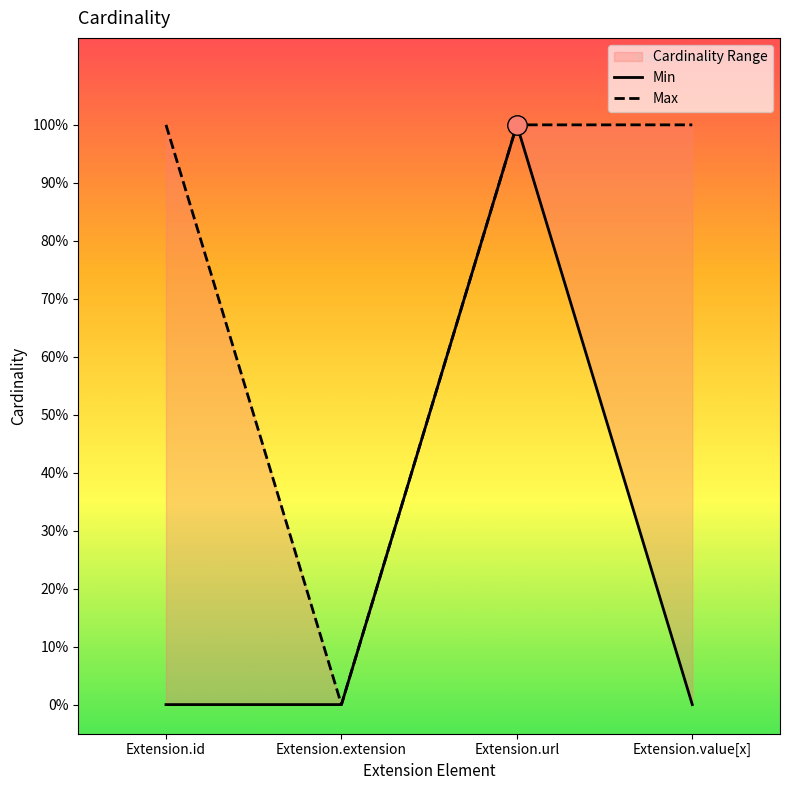

Which series has the largest range (max minus min)?

Min